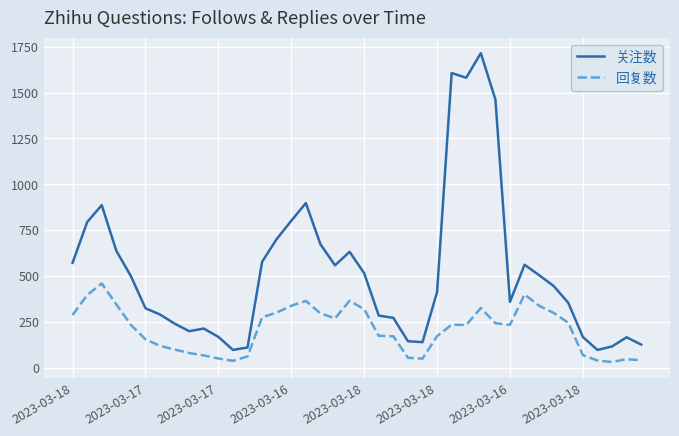

Which series has the largest total across all categories?

关注数